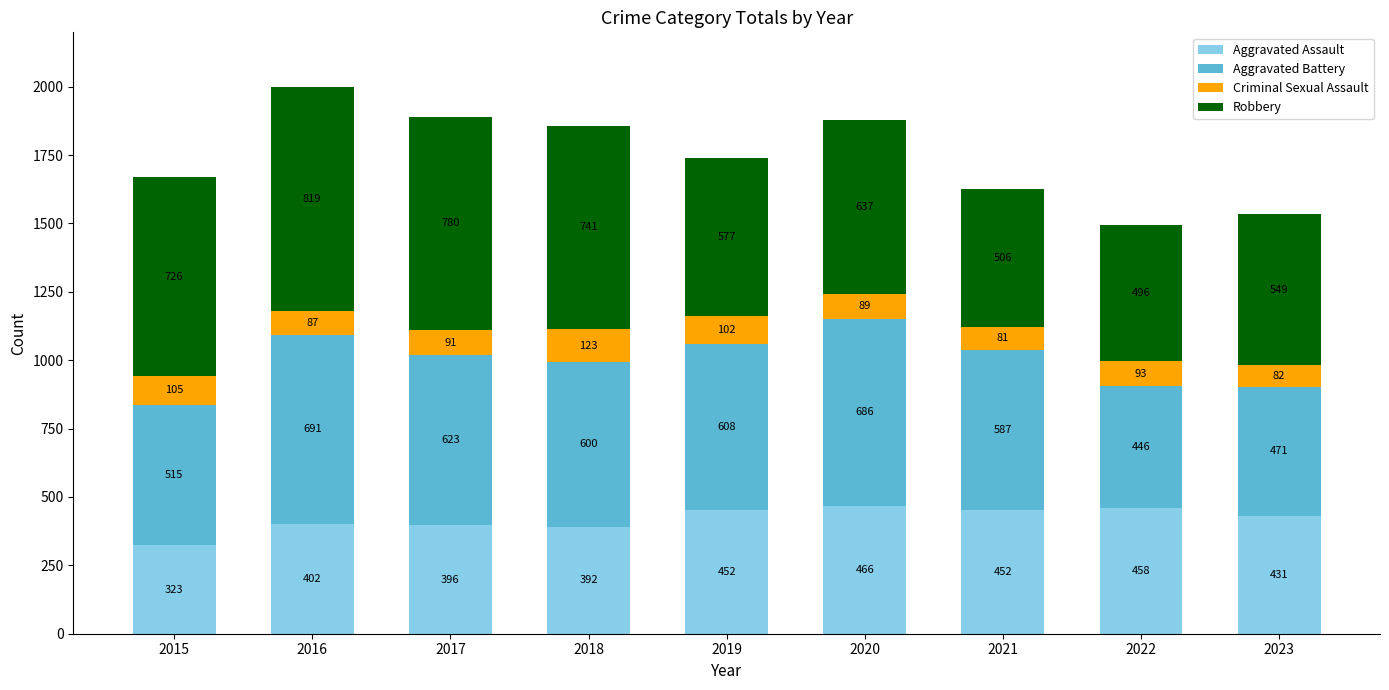

Are the bars grouped side by side (vs. stacked)?

No